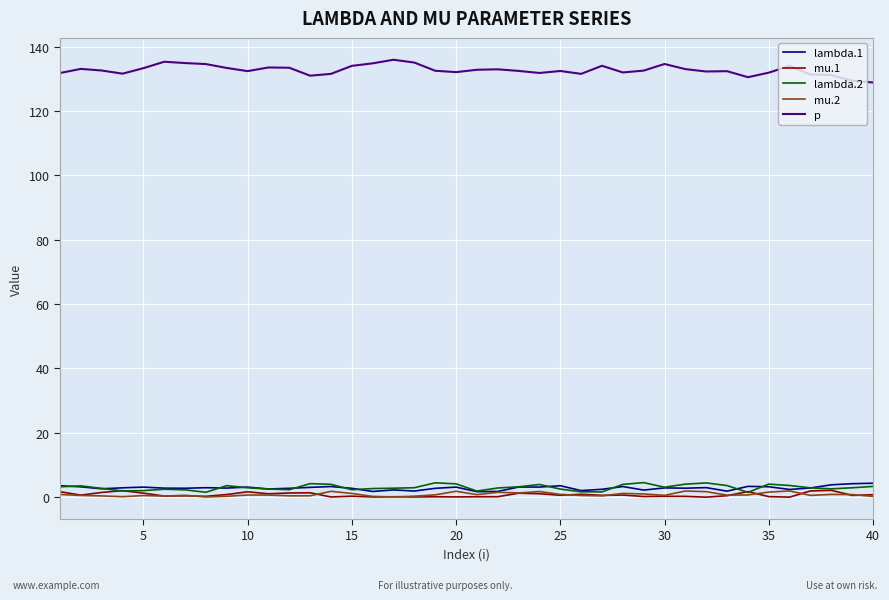

Which series has the widest spread of values?

p